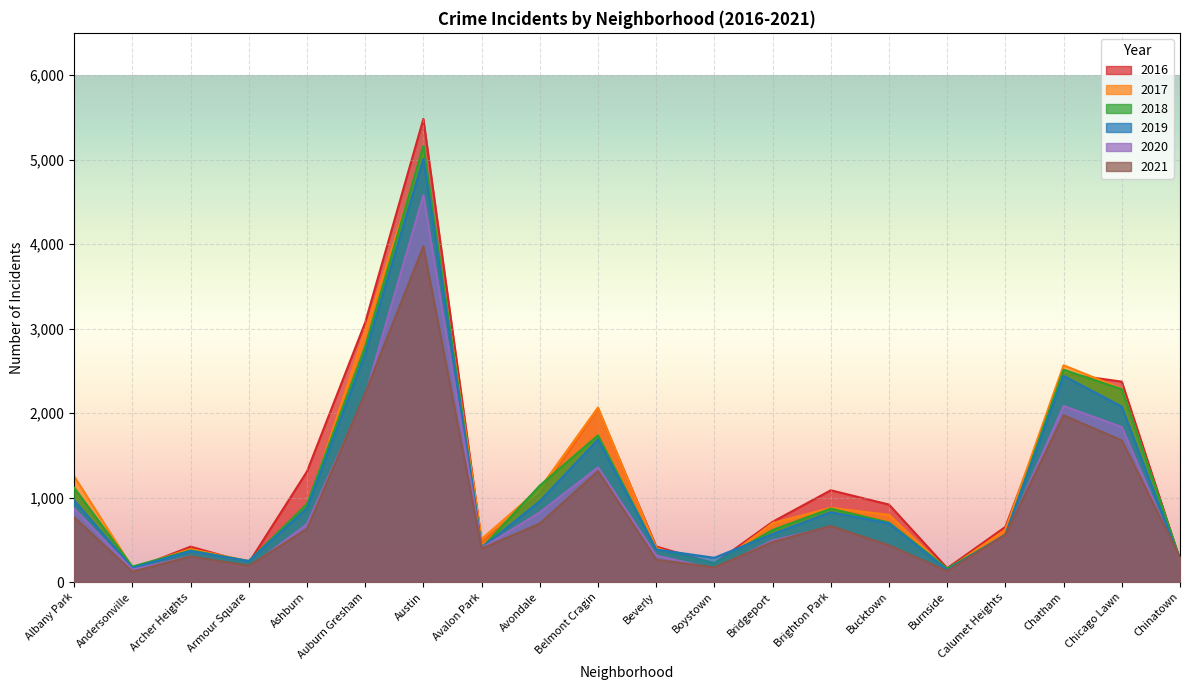

How many interior local valleys does the 2019 series have?

5